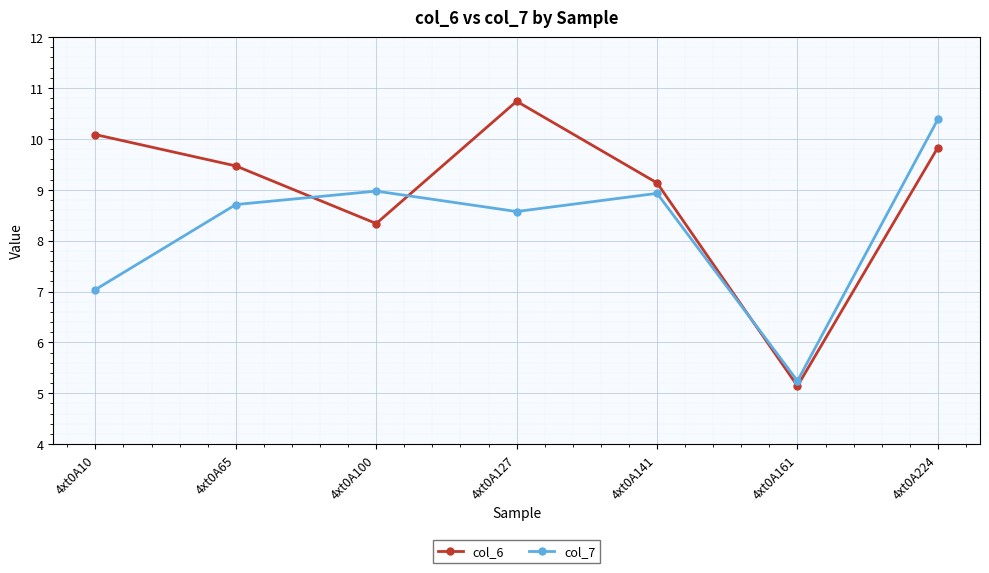

What is the difference between the maximum and minimum values in the col_6 series?

5.6